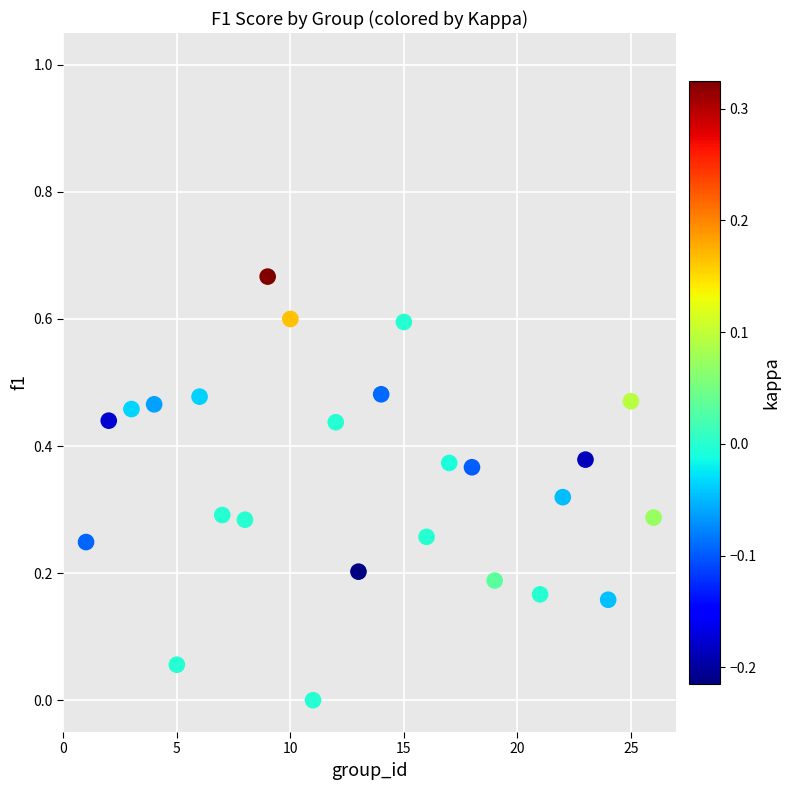

What is the range of X values (max minus min)?

25.0